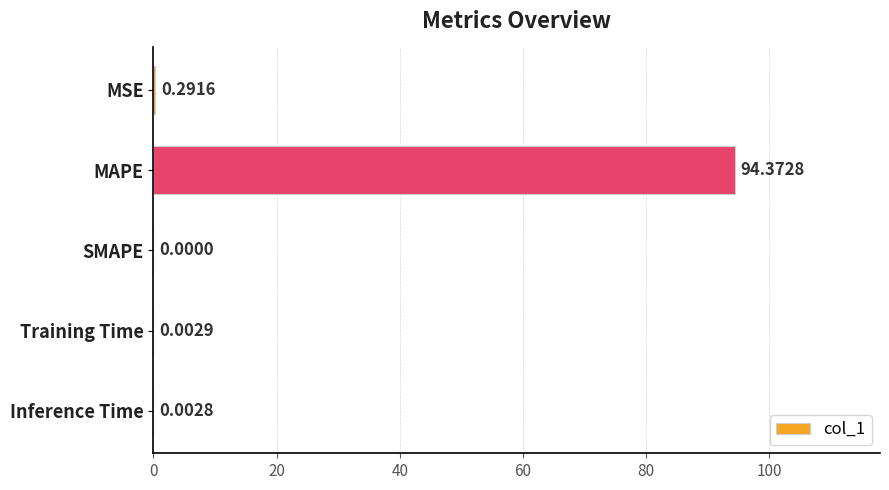

Which has a higher value, MSE or Inference Time?

MSE